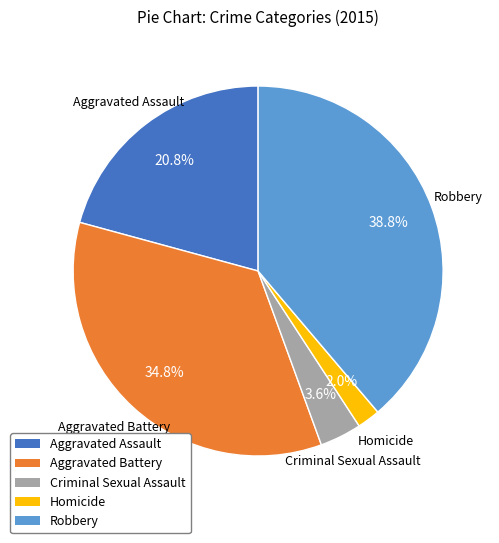

What is the ratio of the value at Homicide to the value at Aggravated Battery?

0.1